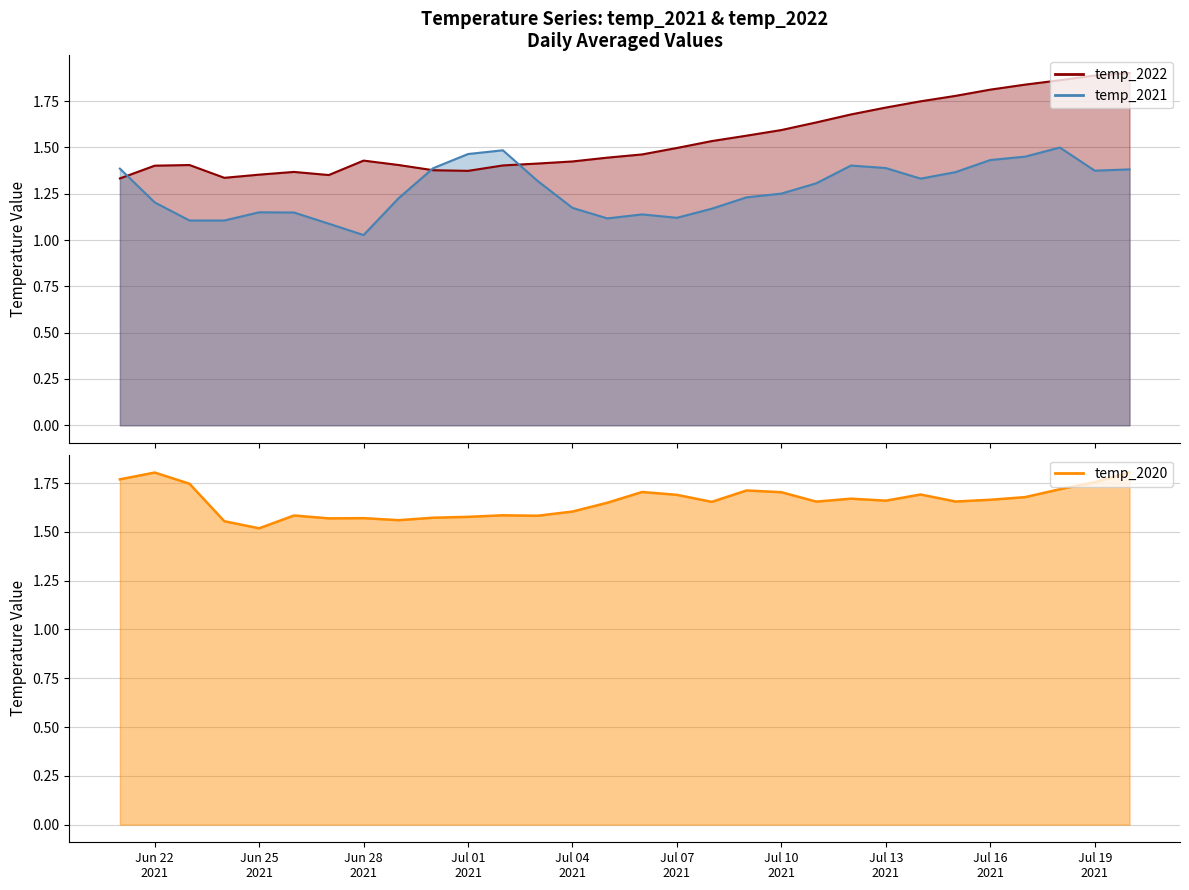

What is the value of the temp_2021 point at the 18th from the left?

1.2